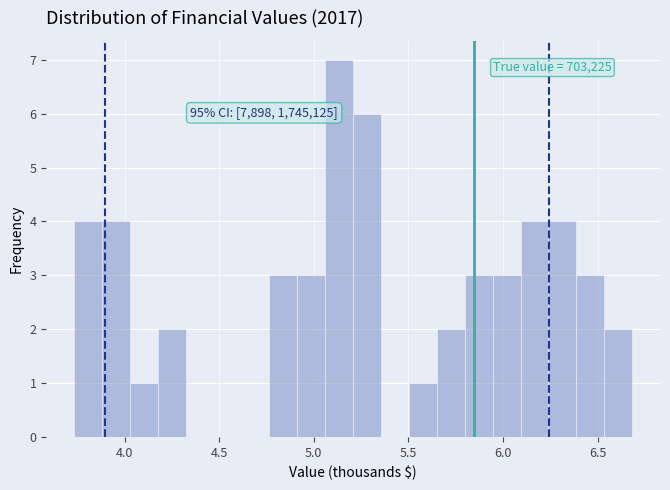

Around what value on the x-axis is the tallest bar? Give the approximate position of its centre, as read against the axis.

5.15